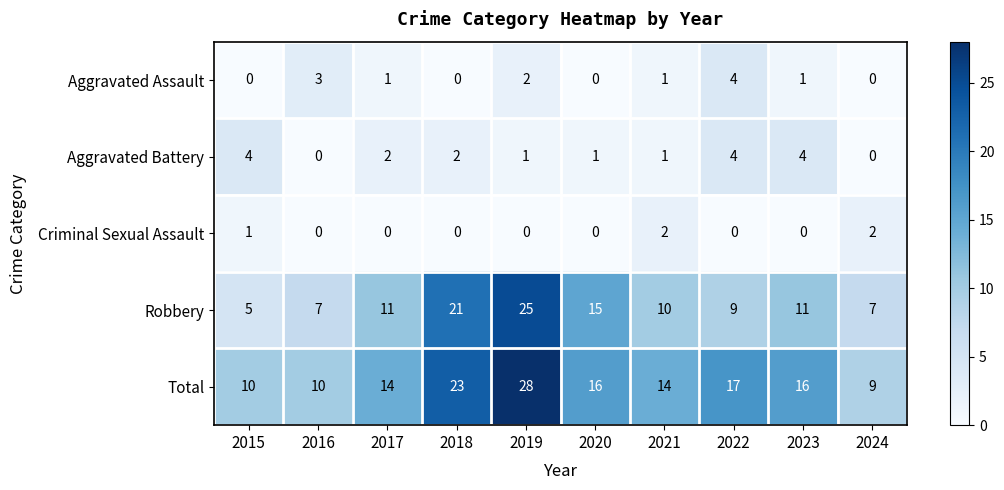

What is the average value of the Robbery series?

12